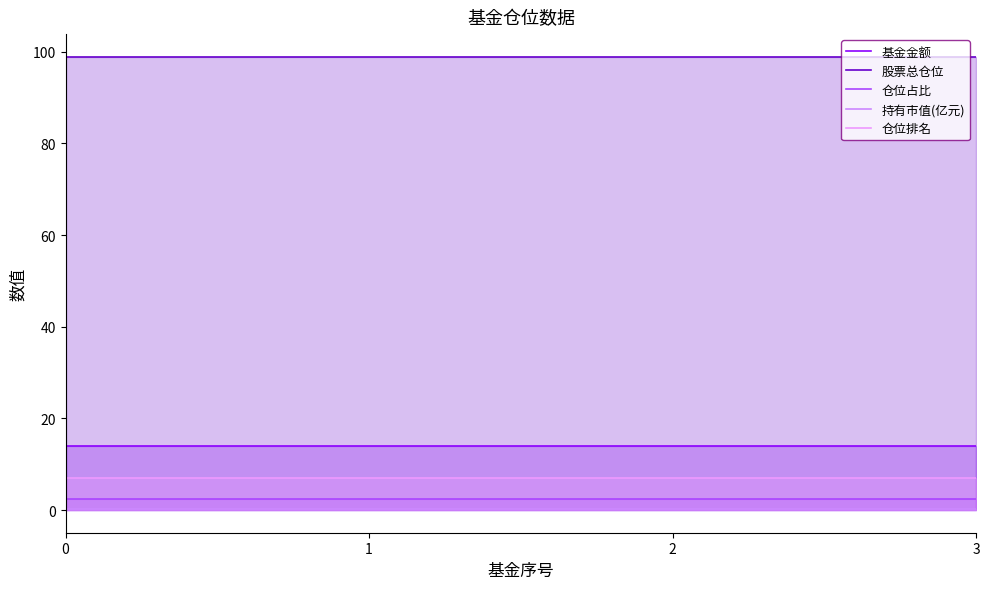

Which series has the widest spread of values?

基金金额